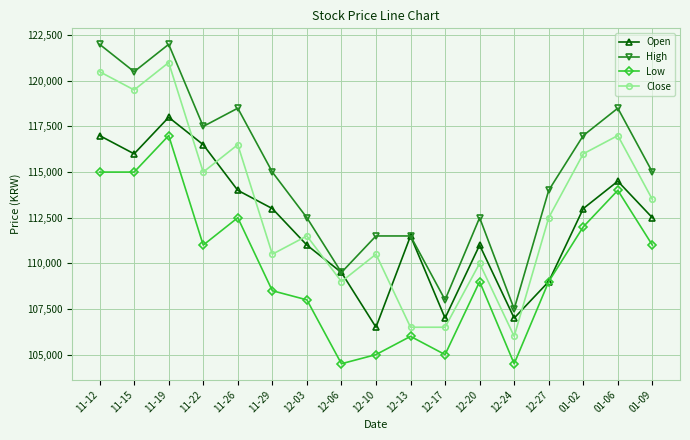

Does the chart have visible grid lines?

Yes